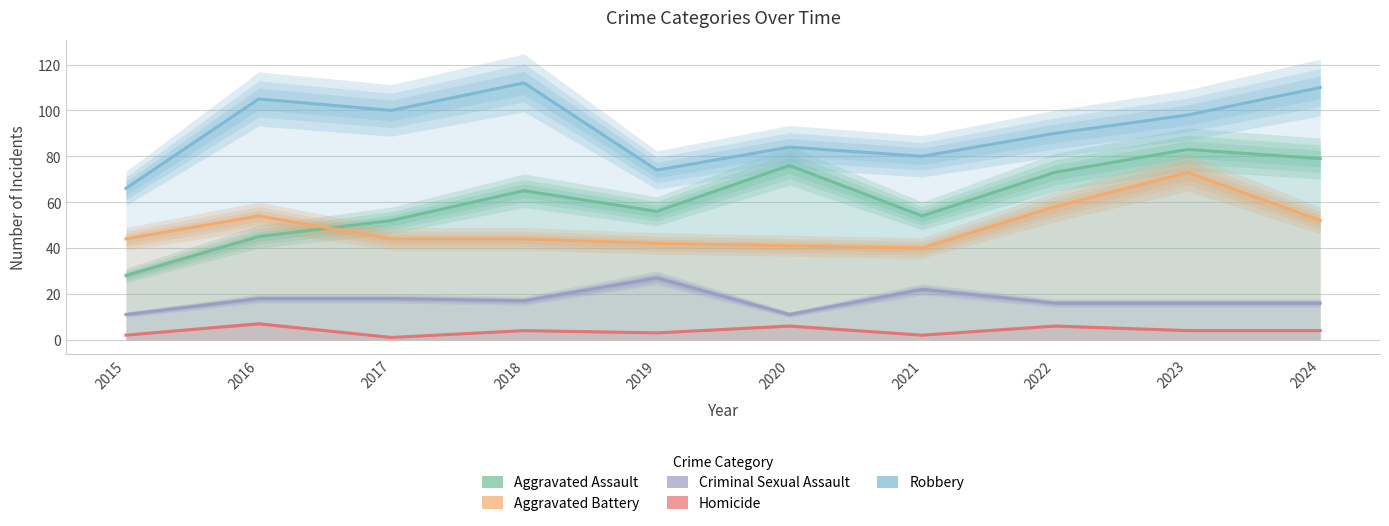

At which label does Homicide first exceed 4?

2016